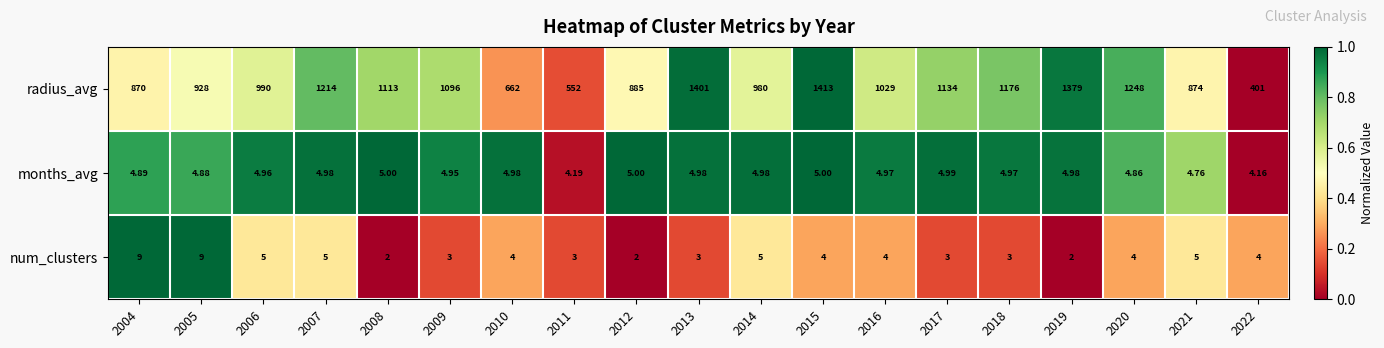

Is the value of num_clusters at 2006 greater than the value of radius_avg at 2005?

No